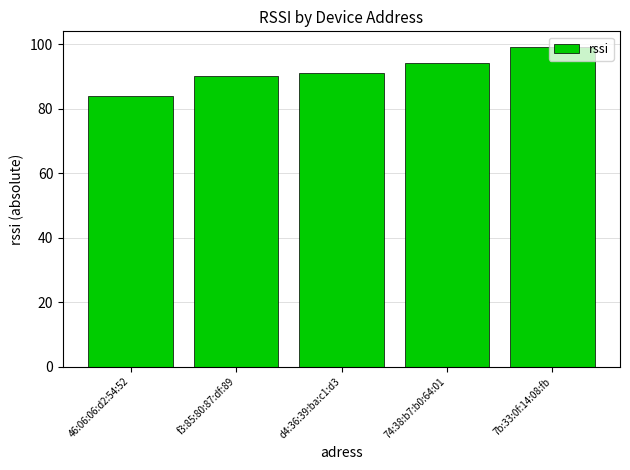

What is the label of the 5th bar from the left?

7b:33:0f:14:08:fb